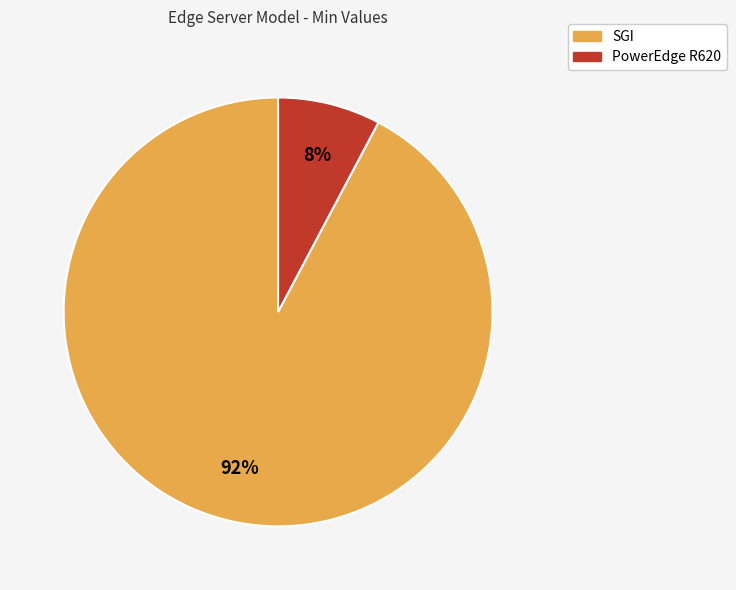

Between SGI and PowerEdge R620, which is larger?

SGI